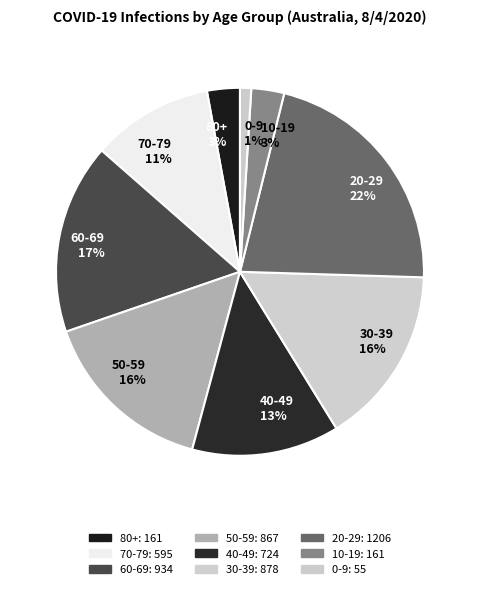

Do 30-39 and 40-49 together represent more than half of the pie?

No